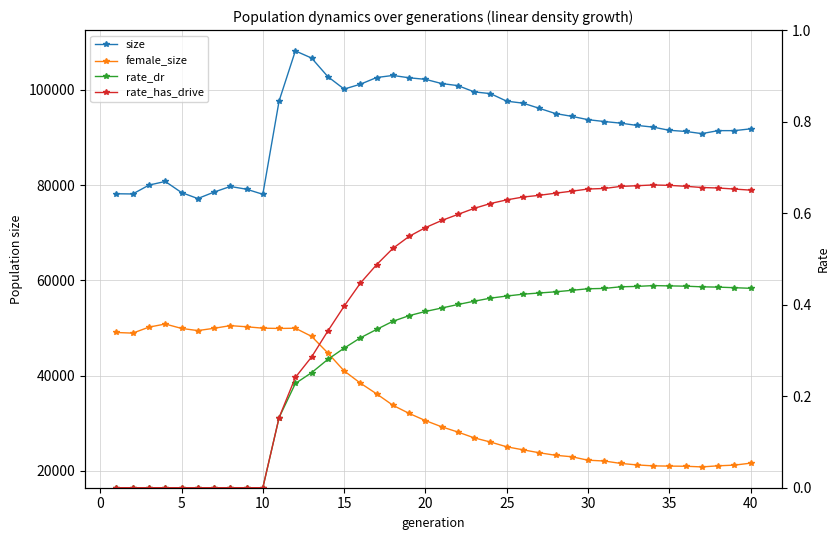

What is the average value of the size series?

92724.0